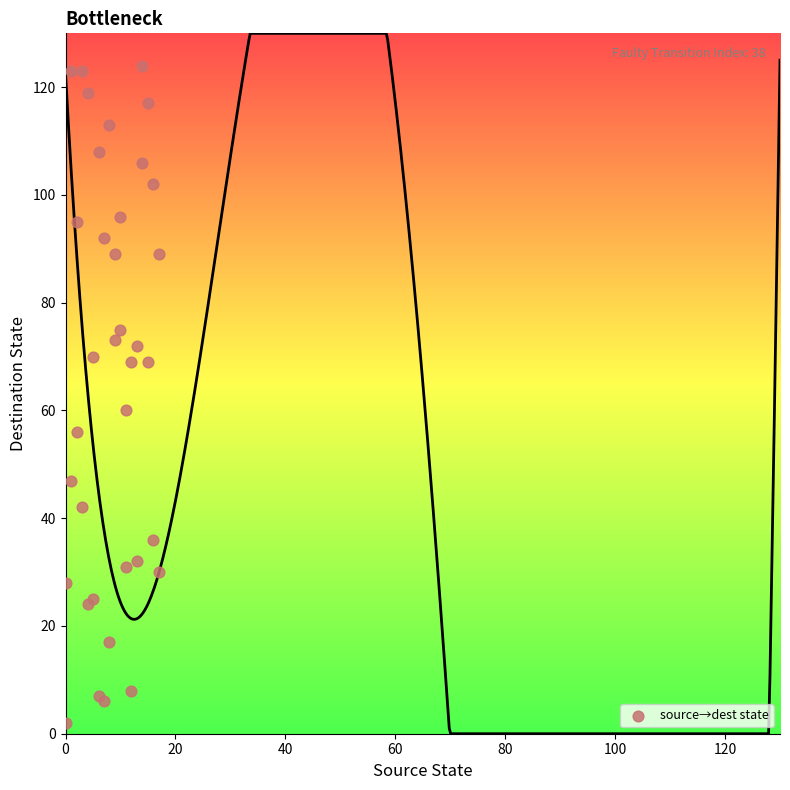

What Y value in the scatter plot is closest to 63?

60